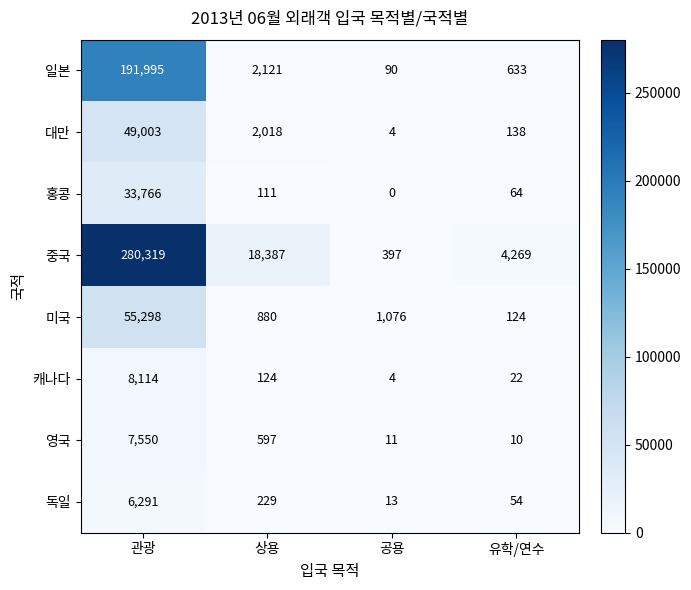

What is the average value of the 대만 series?

12791